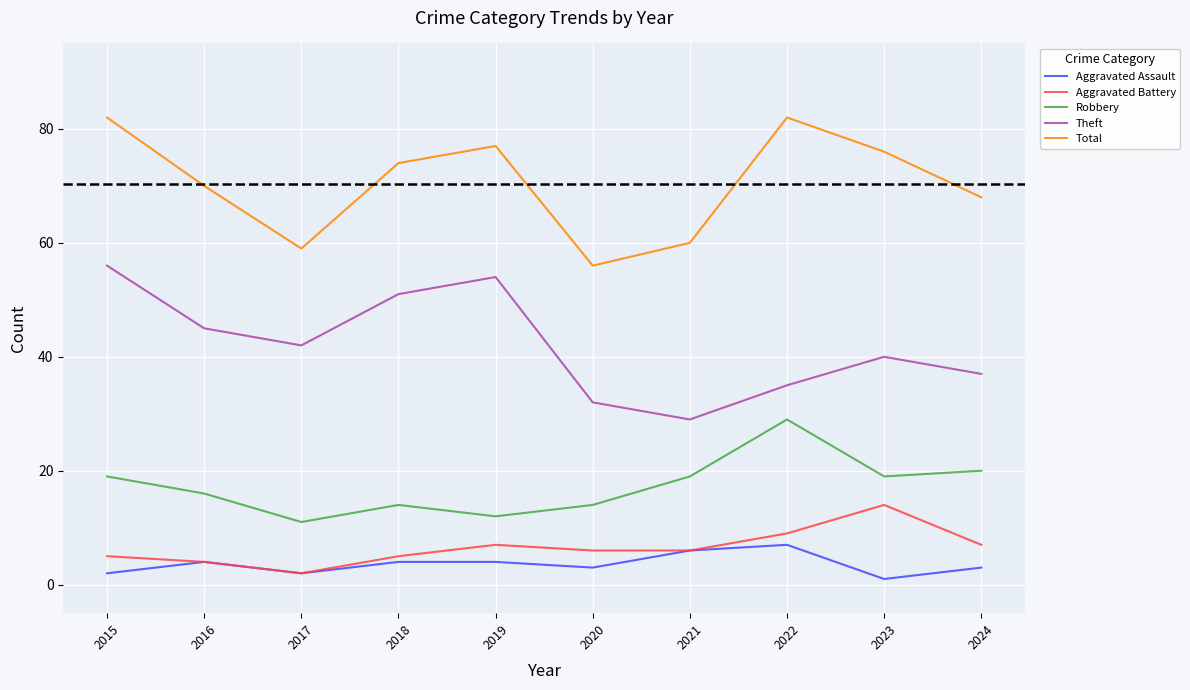

True or false: Theft has a value of 29 at 2021.

True